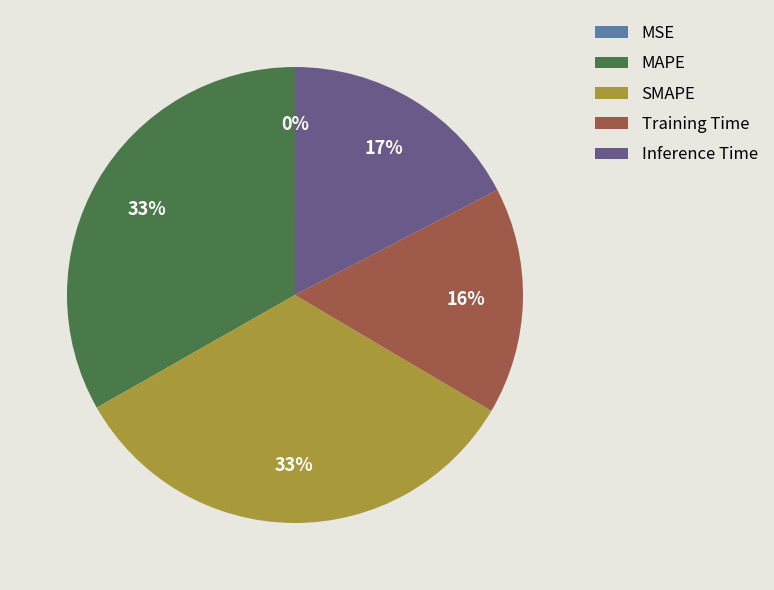

Is it true that Inference Time is 10% of the pie?

False